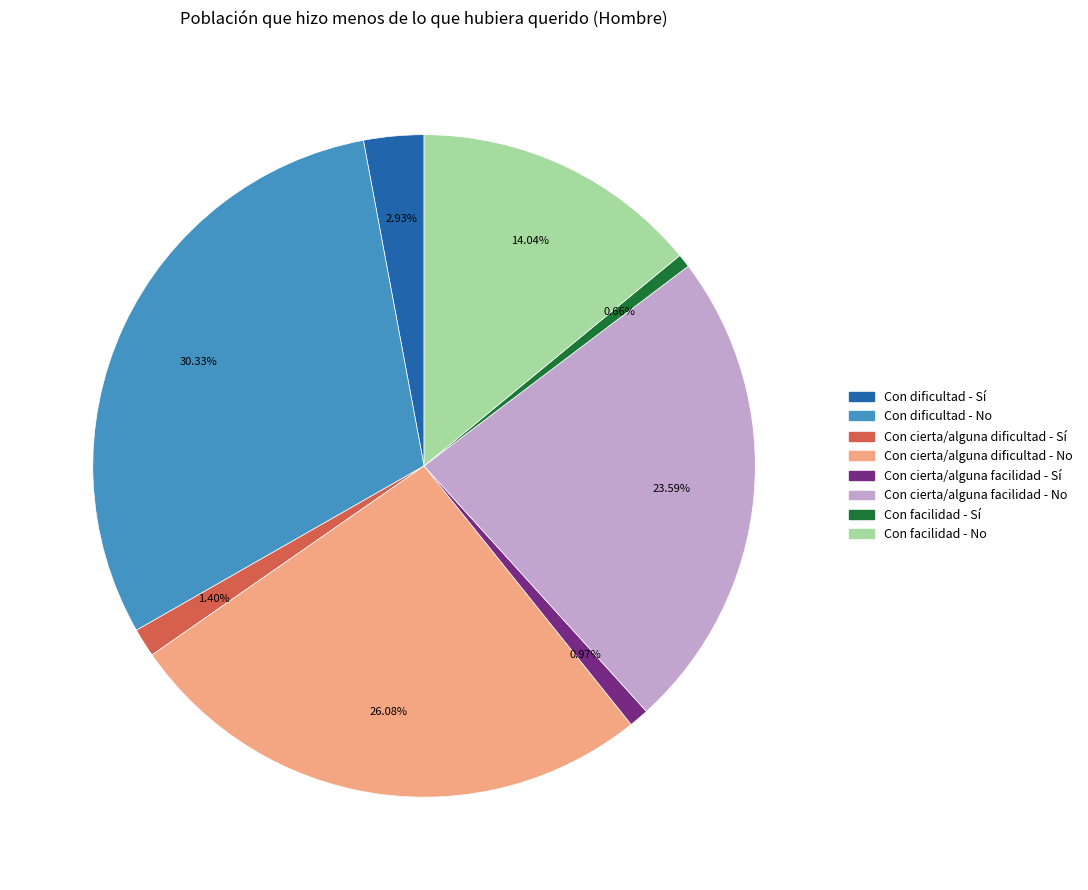

What percentage is the Con dificultad - No slice, to the nearest percent?

30%